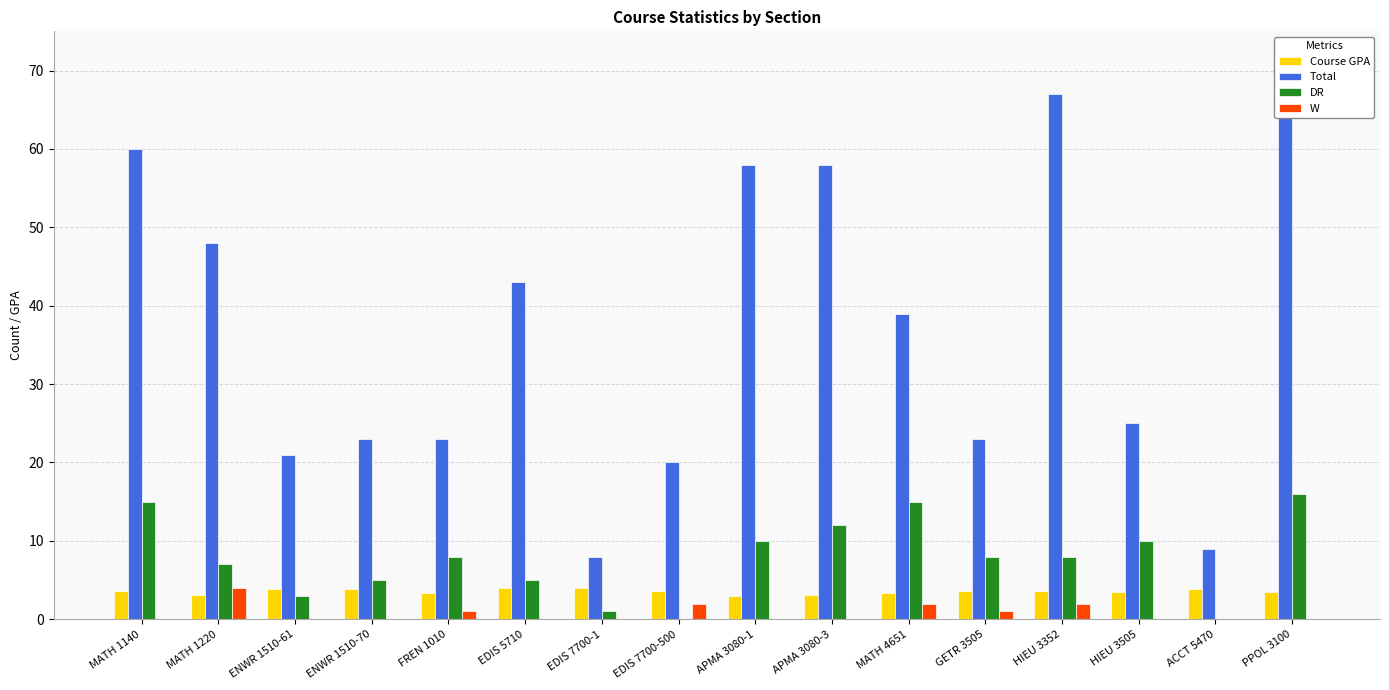

What is the label of the 2nd bar from the right?

ACCT 5470